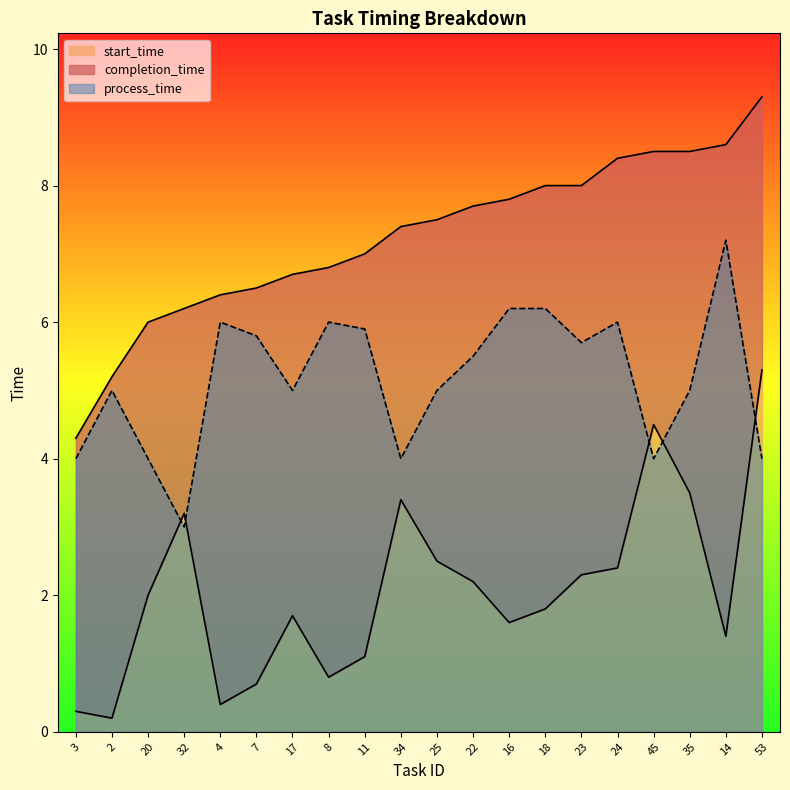

True or false: completion_time and start_time cross at least once.

False